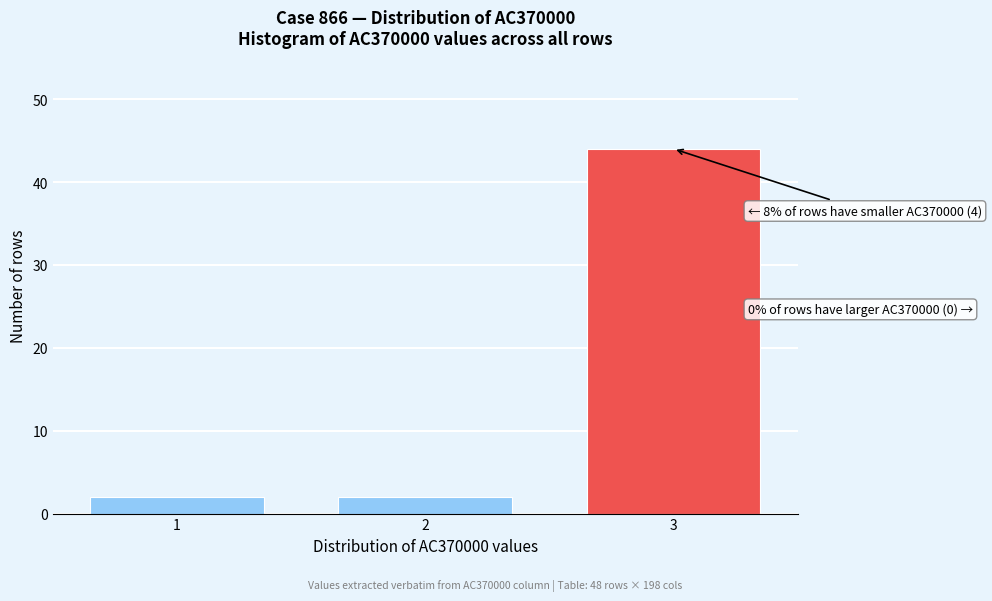

Reading left to right, what are all the values shown in this chart?

1=2	2=2	3=44